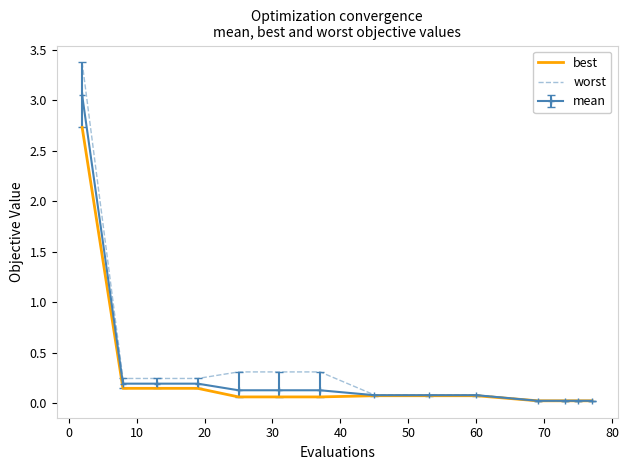

List the series in order of their peak value, lowest first.

best, mean, worst